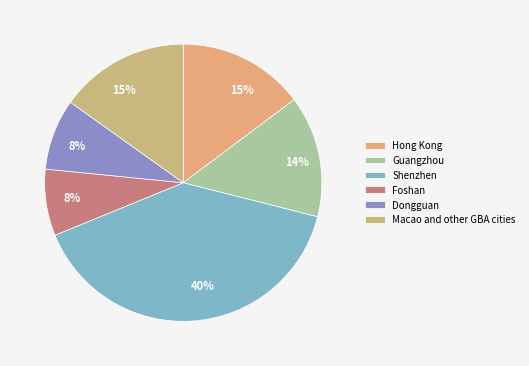

What percentage is the Hong Kong slice, to the nearest percent?

15%